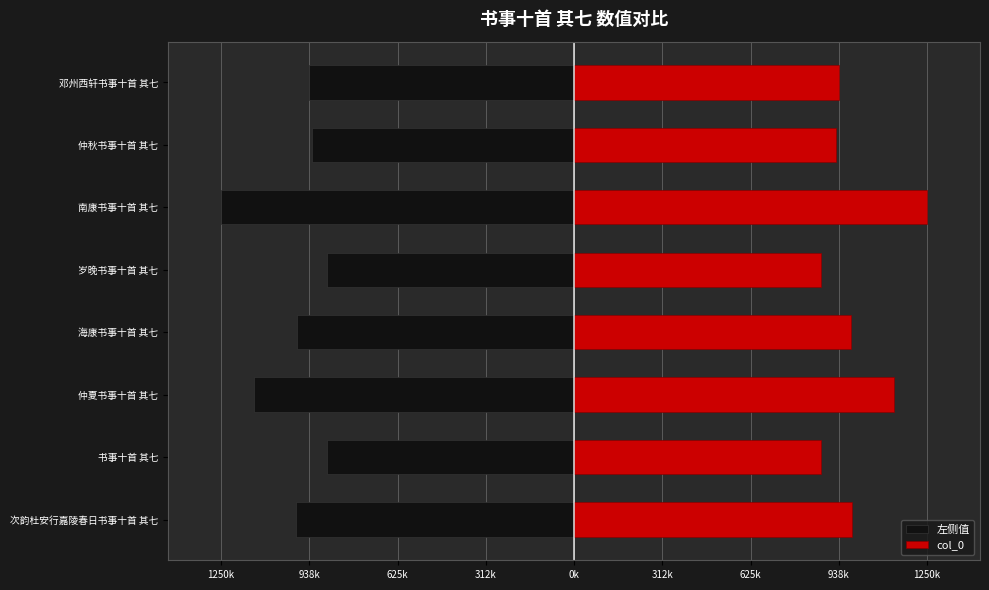

Read the 左侧值 value at 南康书事十首 其七.

-1250733